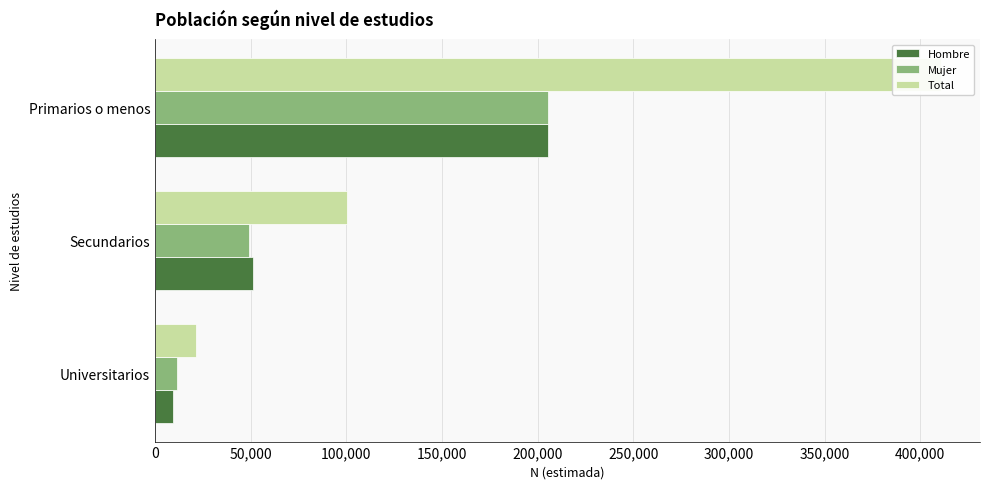

How many data points does each series have?

3